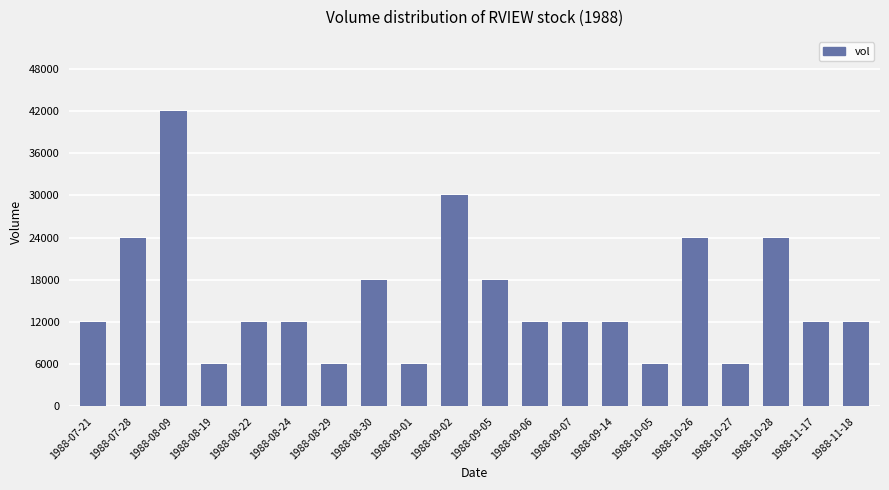

What is the value of the 17th bar from the left?

6000